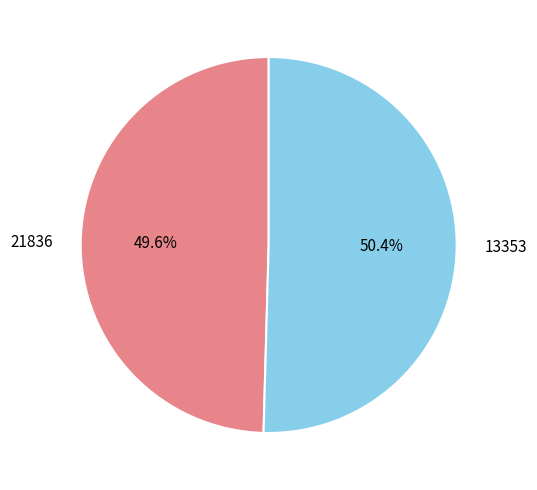

What is the largest slice in the pie chart?

13353